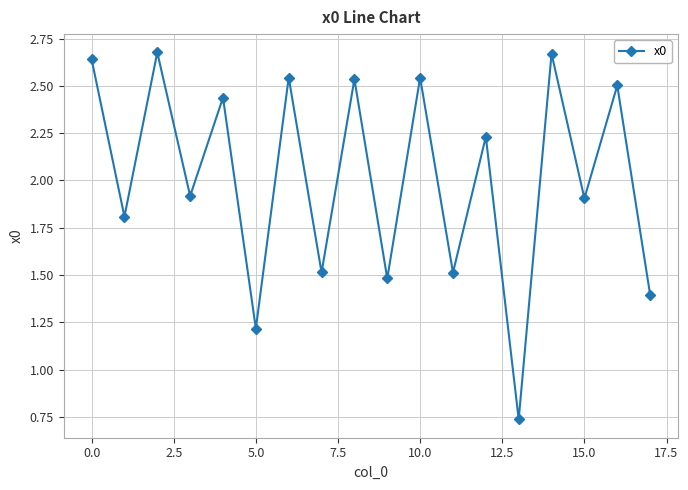

How many interior local peaks (higher than both neighbors) does the data have?

8